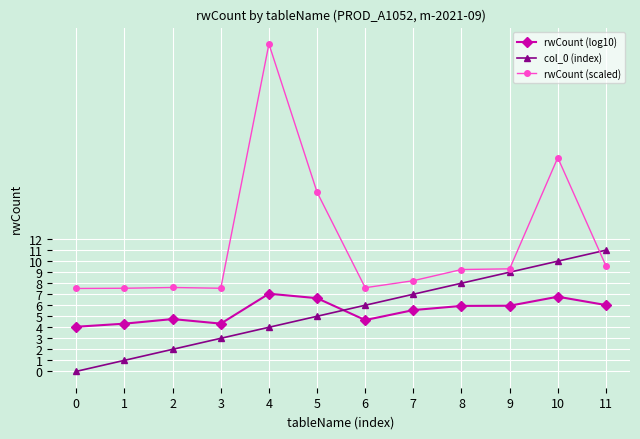

What is the value of the col_0 (index) point at the 7th from the left?

6.0